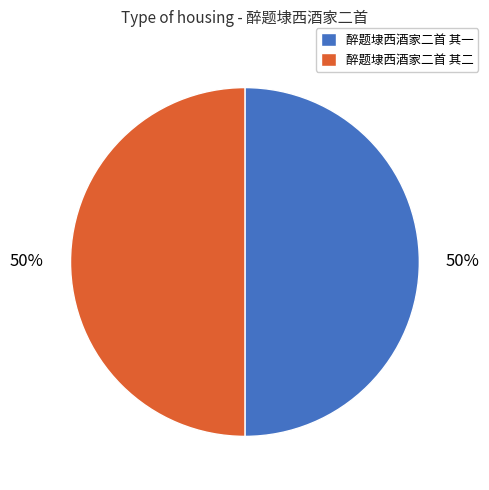

What is the ratio of the value at 醉题埭西酒家二首 其二 to the value at 醉题埭西酒家二首 其一?

1.0